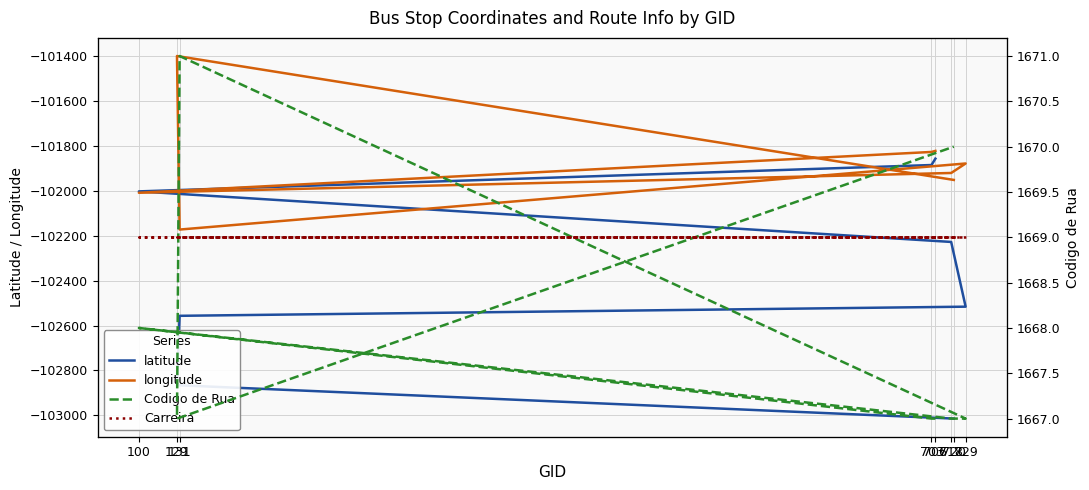

How many lines are shown in the chart?

4